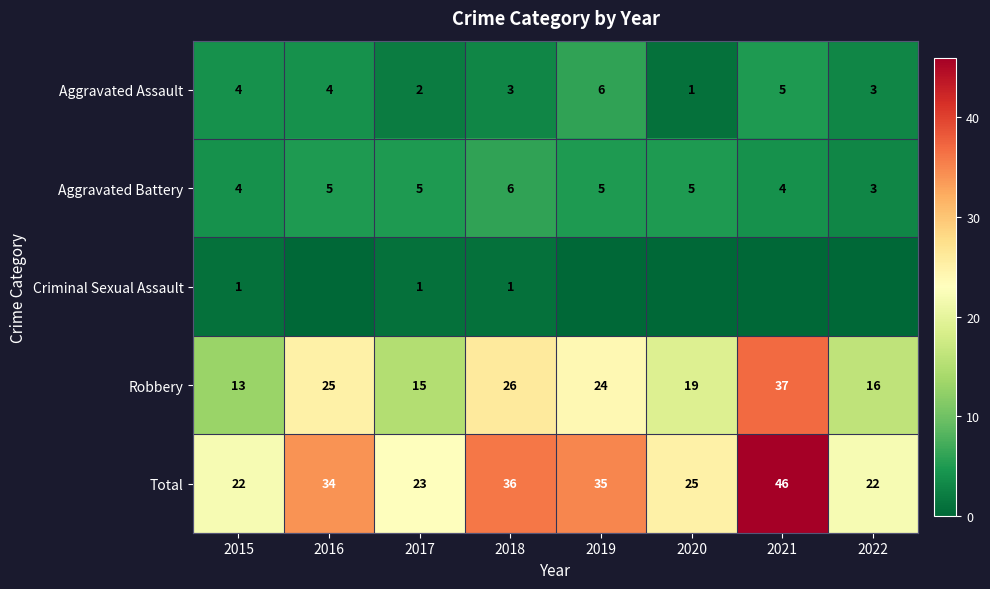

At 2017, list the series in order from smallest to largest.

Criminal Sexual Assault, Aggravated Assault, Aggravated Battery, Robbery, Total